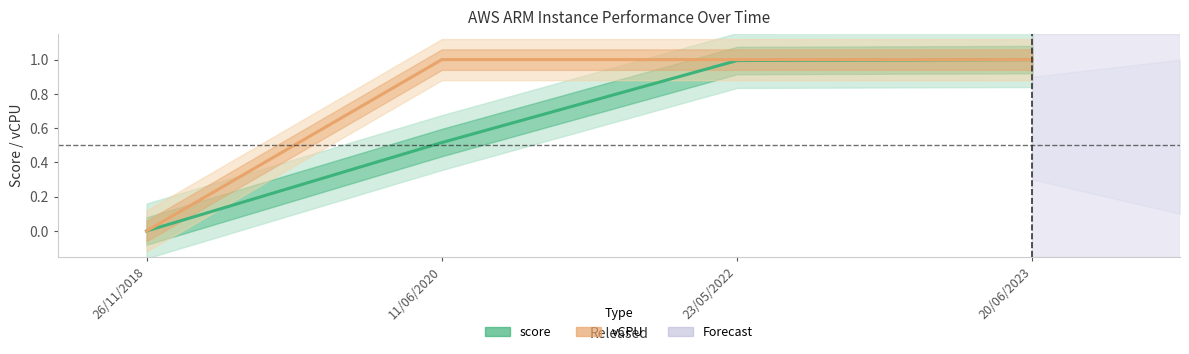

What is the label of the 1st point from the right?

20/06/2023